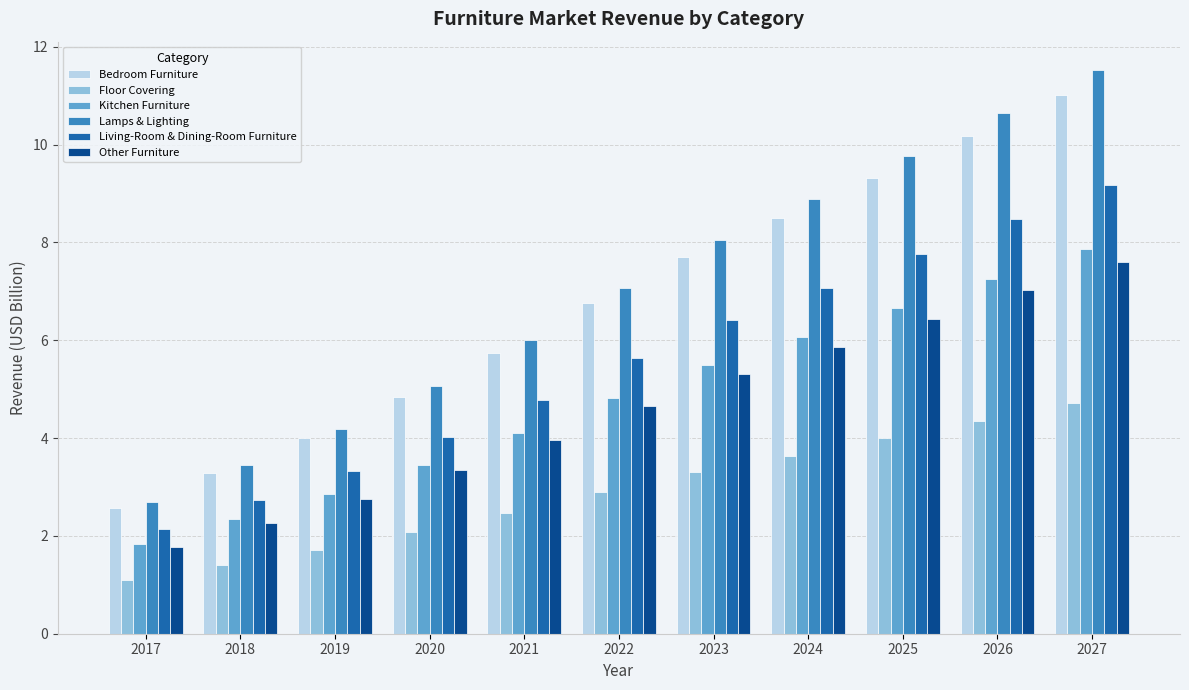

How many series are shown in this chart?

6